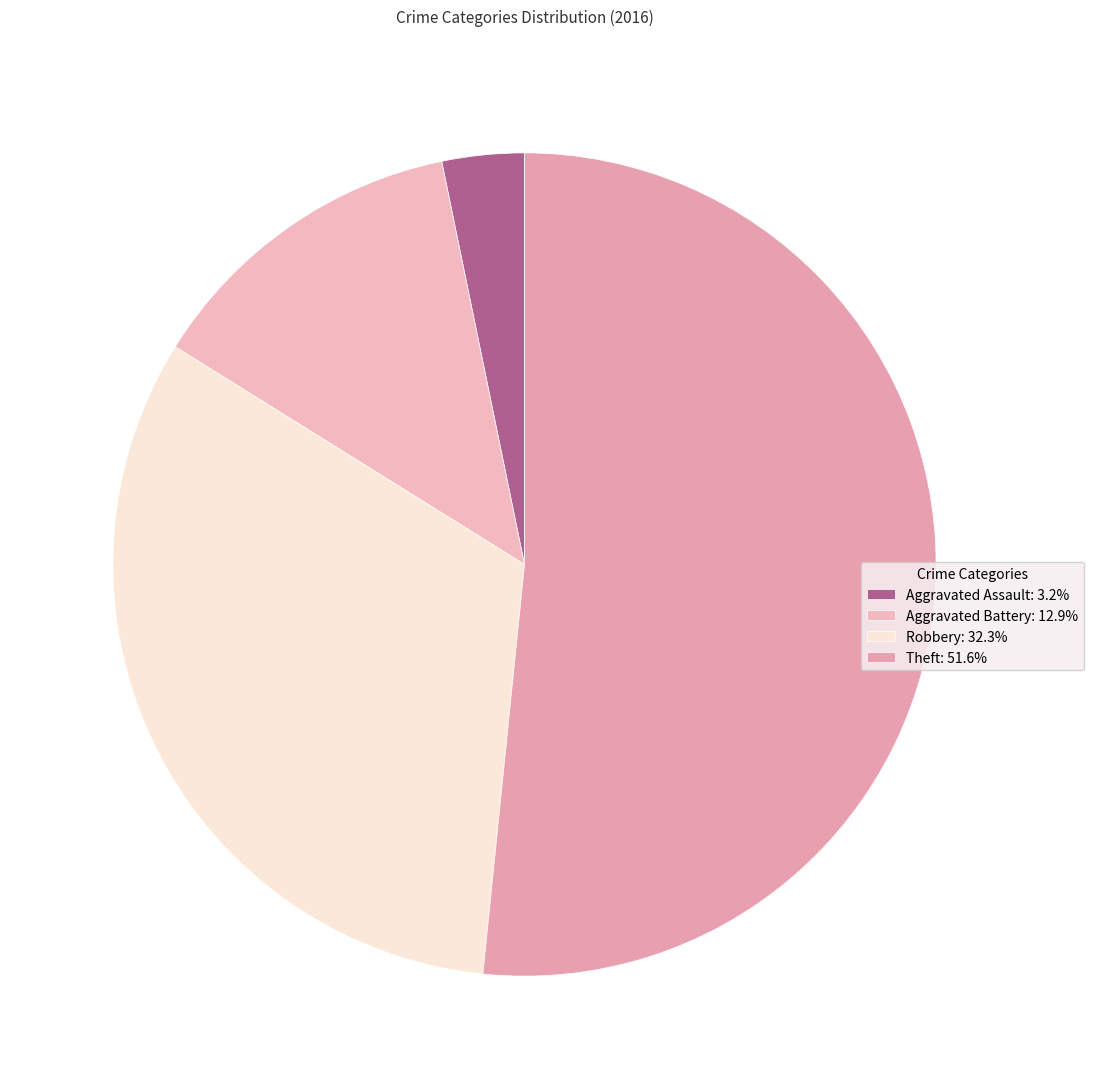

Which category has the biggest portion of the pie?

Theft